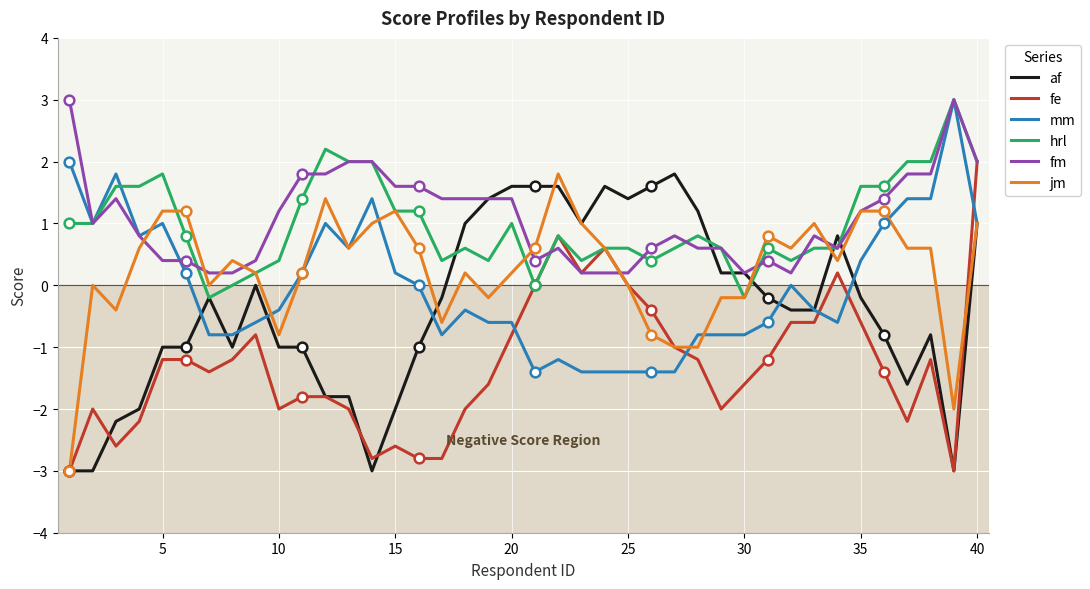

True or false: af has more than 1 interior local peaks.

True